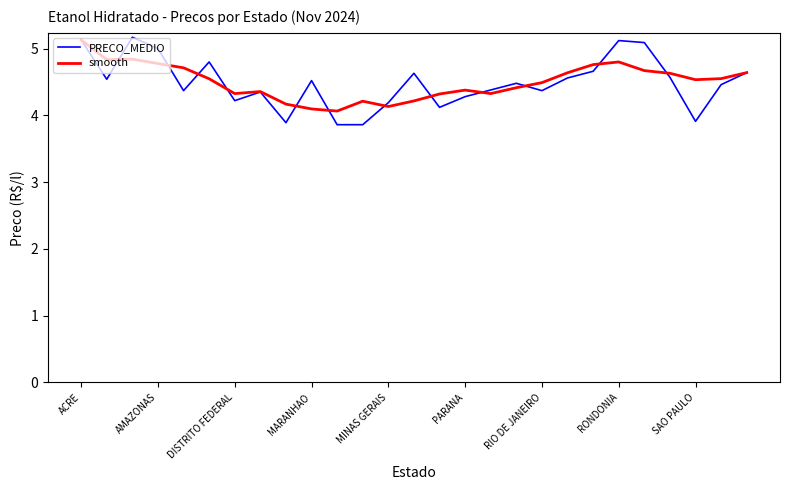

Which series has the largest range (max minus min)?

PRECO_MEDIO